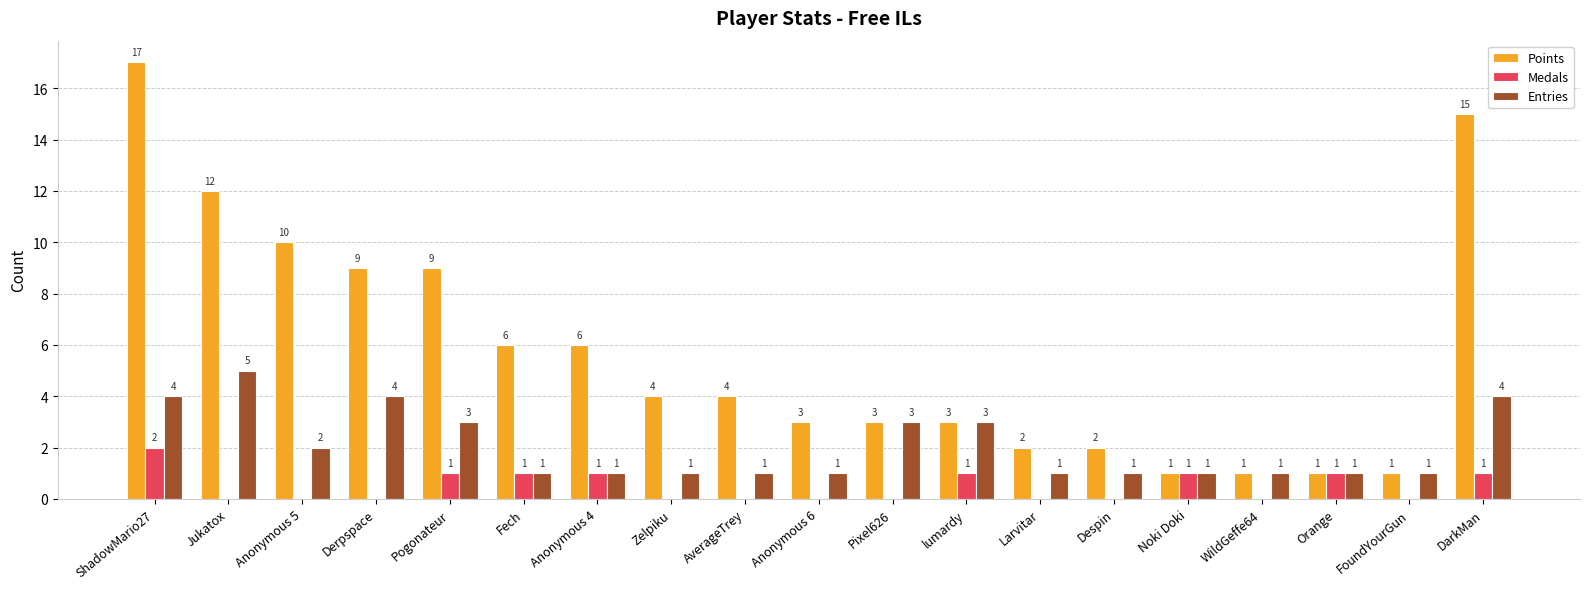

What is the total value across all series at Larvitar?

3